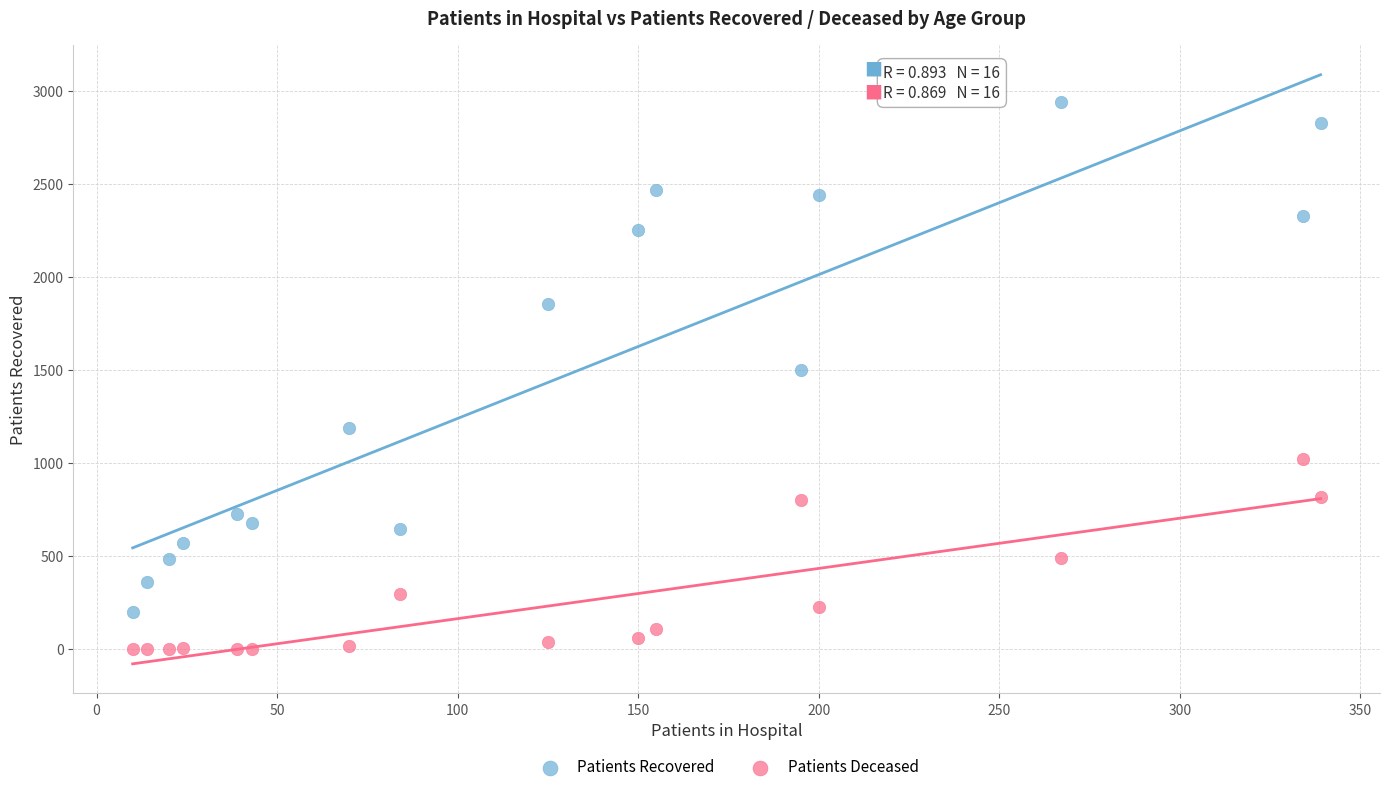

What are all the series names shown in the legend?

Patients Recovered, Patients Deceased